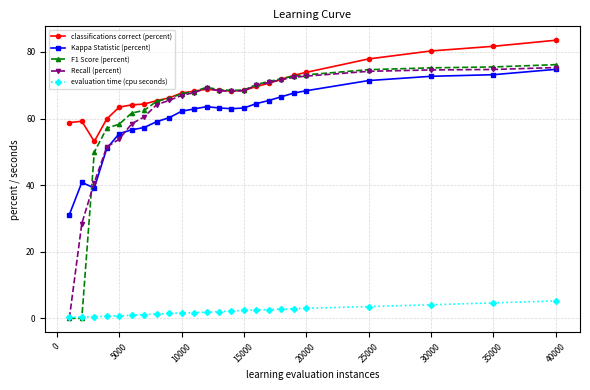

How many series are shown in this chart?

5